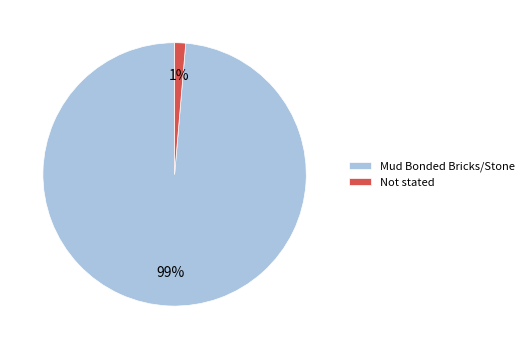

To the nearest percent, what percentage of the pie is Not stated?

1%